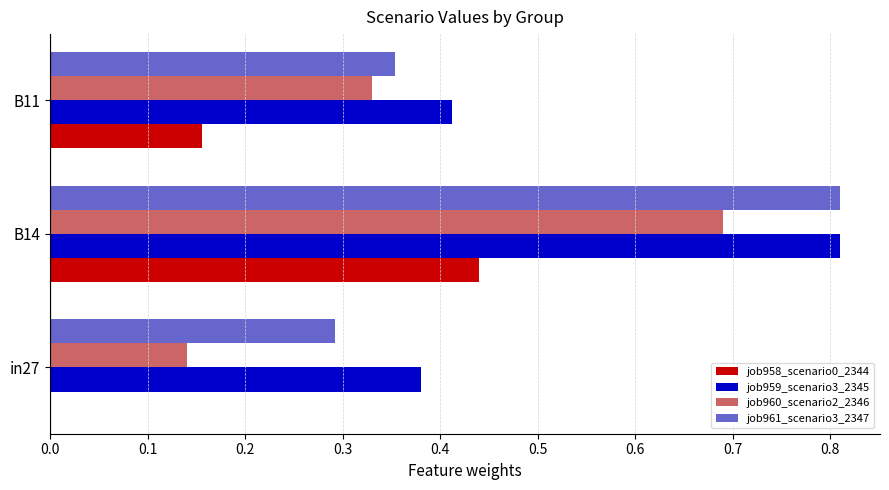

Which series changed the most between in27 and B14?

job960_scenario2_2346